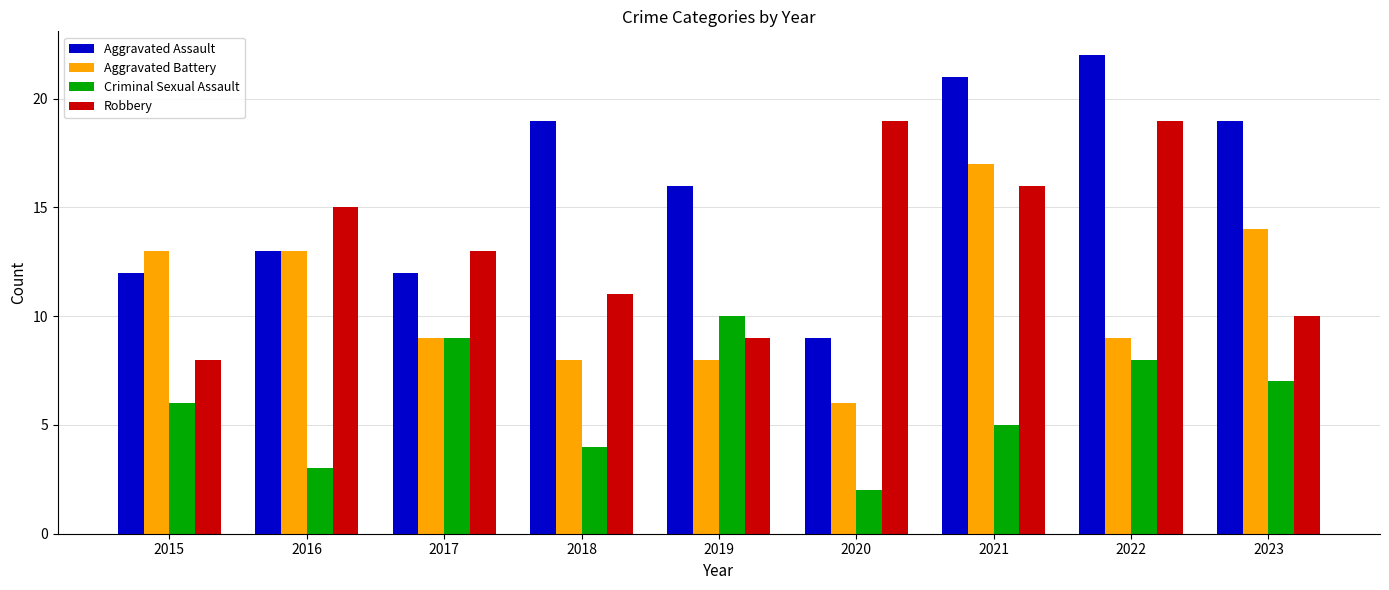

Reading right to left, extract all data points from this chart.

Aggravated Assault: 19	22	21	9	16	19	12	13	12
Aggravated Battery: 14	9	17	6	8	8	9	13	13
Criminal Sexual Assault: 7	8	5	2	10	4	9	3	6
Robbery: 10	19	16	19	9	11	13	15	8